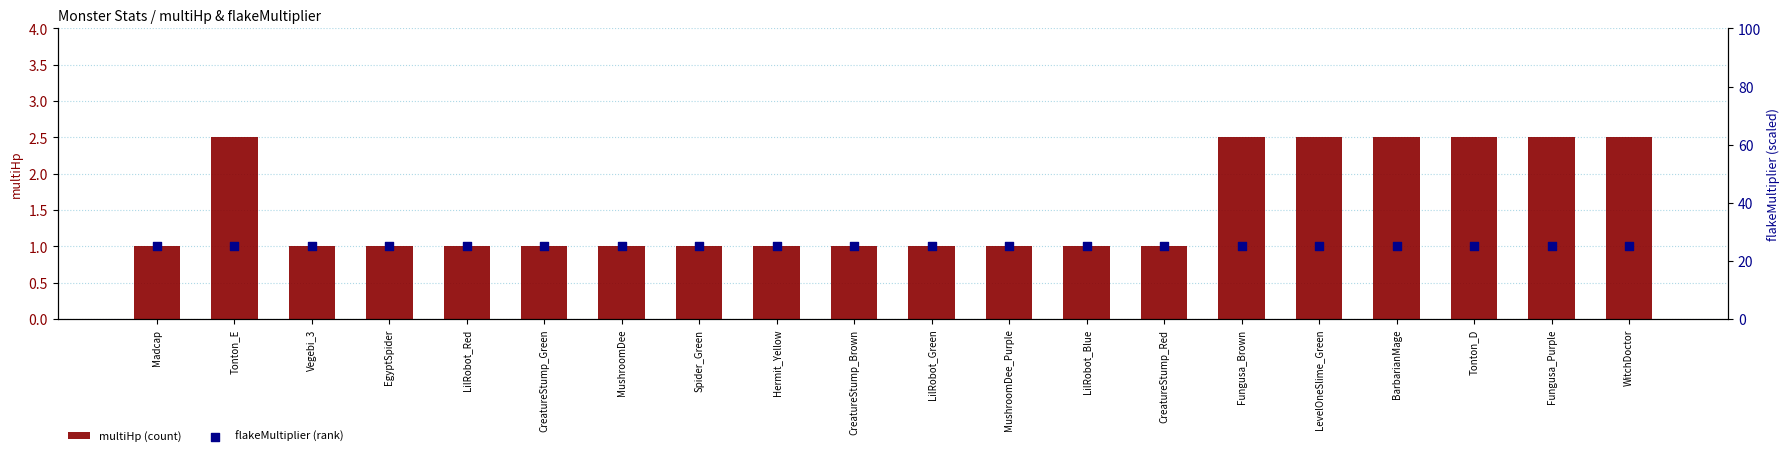

Which series reaches the maximum Y coordinate?

flakeMultiplier (rank)